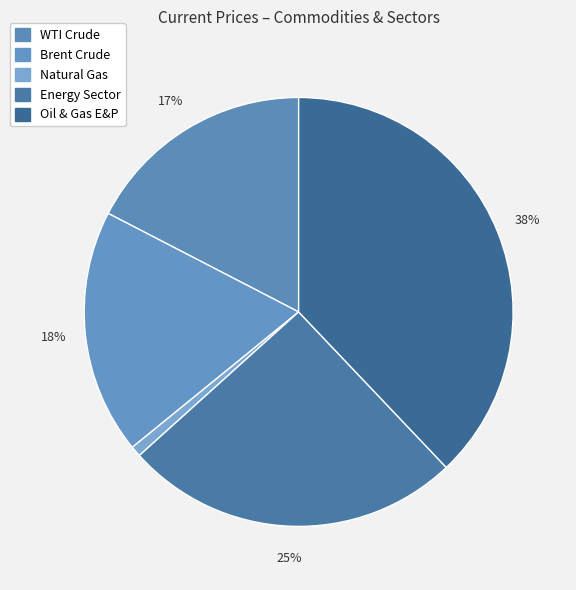

The Natural Gas slice represents 1% of the pie. True or false?

True